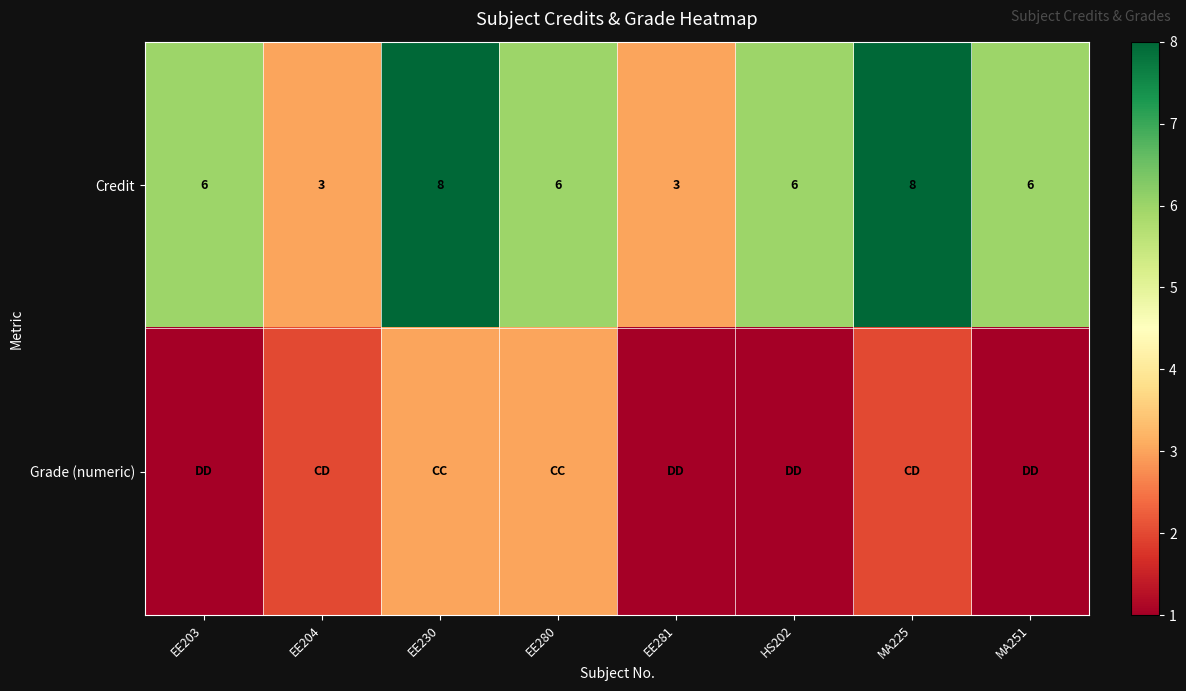

What is the difference between the Credit values at EE281 and EE280?

3